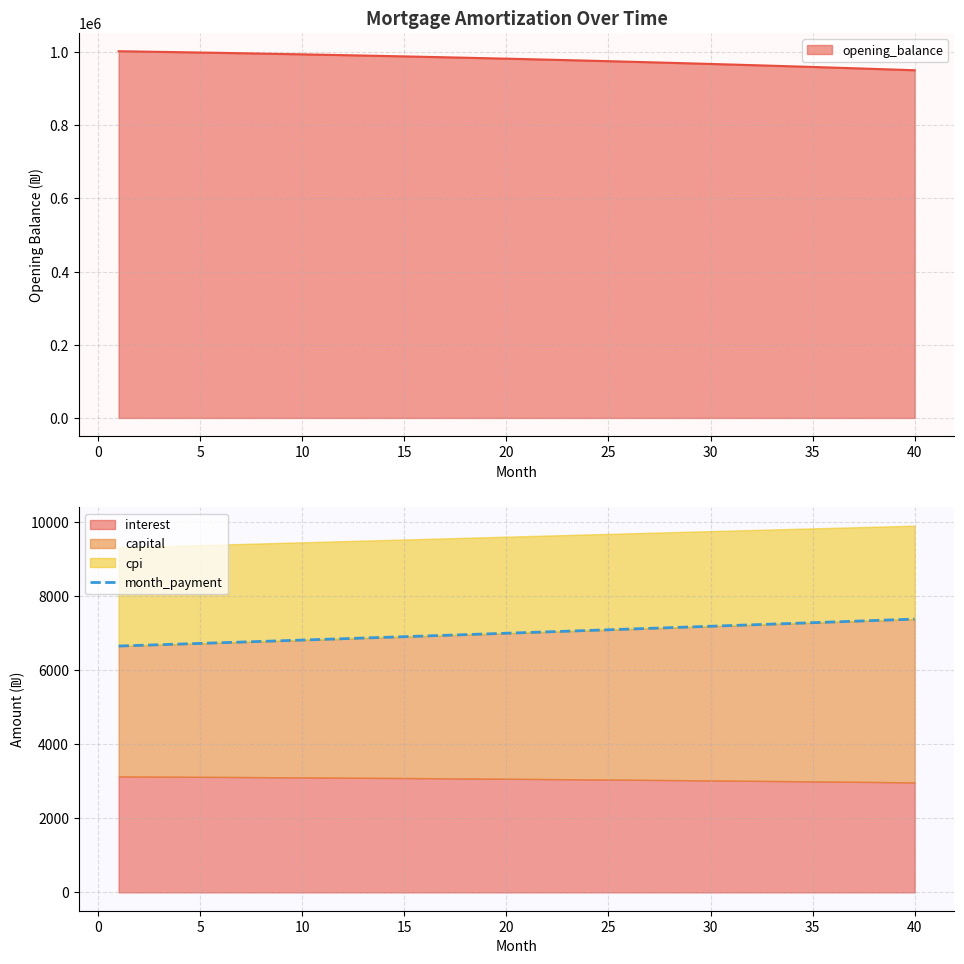

What is the value of the 27th point from the left?

7131.6